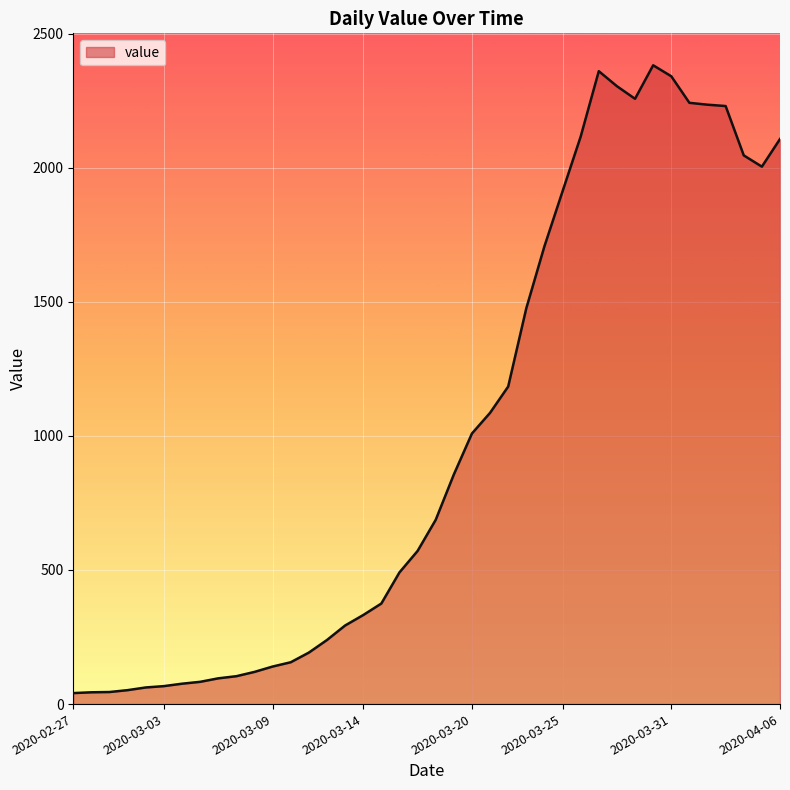

Reading left to right, what are all the values shown in this chart?

2020-02-27=41	2020-02-28=44	2020-02-29=45	2020-03-01=52	2020-03-02=62	2020-03-03=67	2020-03-04=76	2020-03-05=83	2020-03-06=96	2020-03-07=104	2020-03-08=120	2020-03-09=140	2020-03-10=156	2020-03-11=192	2020-03-12=239	2020-03-13=293	2020-03-14=332	2020-03-15=375	2020-03-16=491	2020-03-17=571	2020-03-18=687	2020-03-19=856	2020-03-20=1009	2020-03-21=1086	2020-03-22=1184	2020-03-23=1476	2020-03-24=1707	2020-03-25=1912	2020-03-26=2116	2020-03-27=2360	2020-03-28=2304	2020-03-29=2257	2020-03-30=2382	2020-03-31=2341	2020-04-01=2242	2020-04-02=2235	2020-04-03=2230	2020-04-04=2046	2020-04-05=2004	2020-04-06=2107